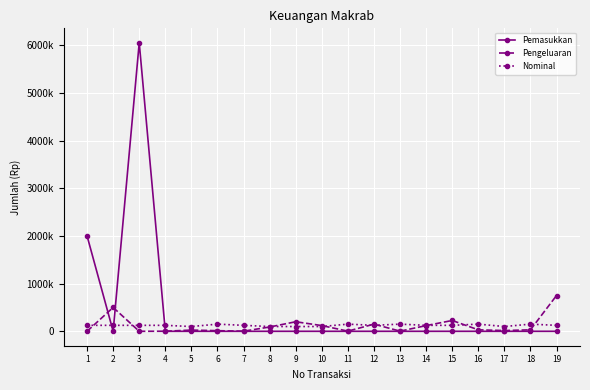

Reading right to left, list all the values displayed in this chart.

Pemasukkan: 0	0	0	0	0	0	0	0	0	0	0	0	0	0	0	0	6050000	0	2000000
Pengeluaran: 750000	31000	15500	31000	226800	119250	3000	150000	3500	120000	200000	90000	2250	13000	25500	1500	0	500000	0
Nominal: 125000	150000	100000	150000	125000	125000	150000	125000	150000	100000	100000	100000	125000	150000	100000	125000	125000	125000	125000